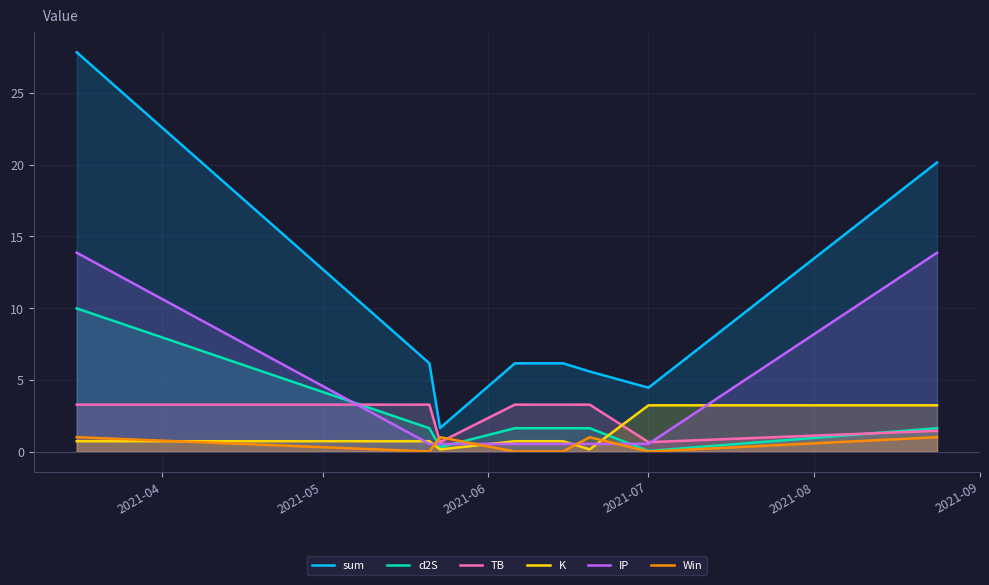

Count the Win values in the range 0 to 1.

8